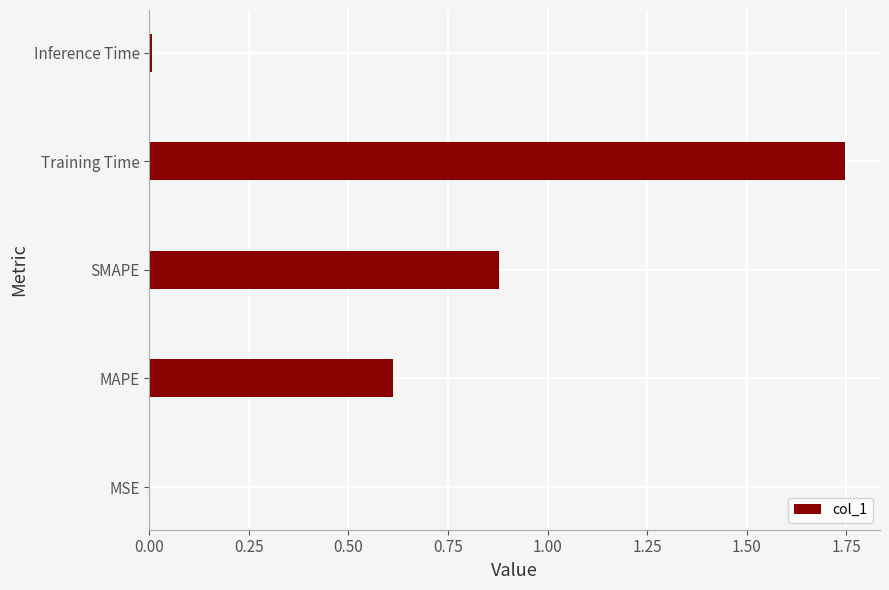

The chart shows a value of 0.6 at MAPE. True or false?

True